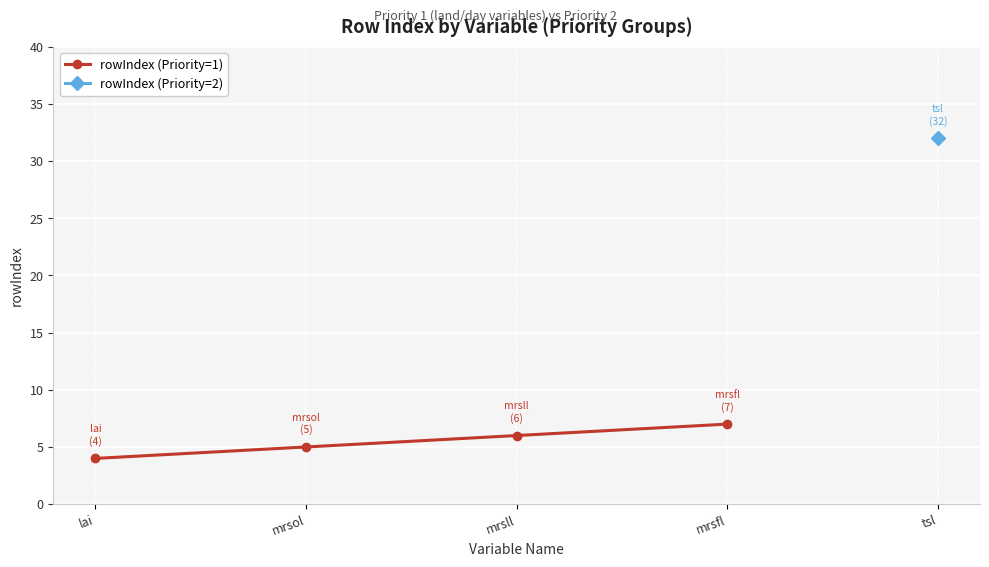

Reading left to right, list all the values displayed in this chart.

lai=4	mrsol=5	mrsll=6	mrsfl=7